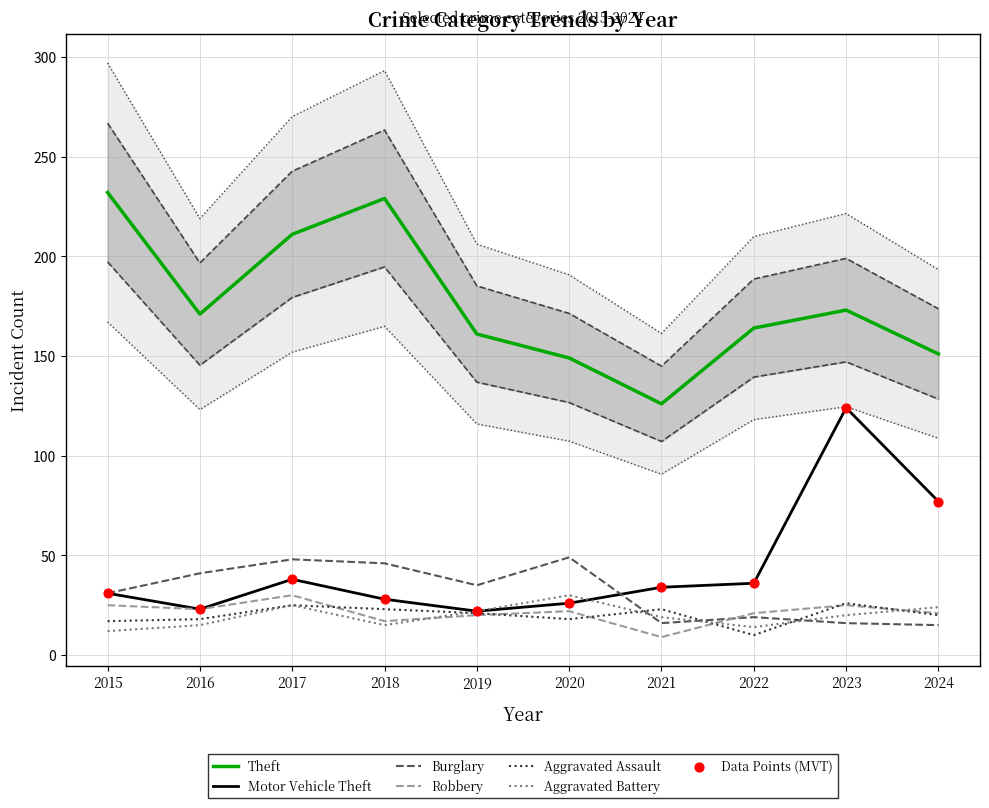

Is the value of Burglary at 2023 greater than the value of Theft at 2022?

No